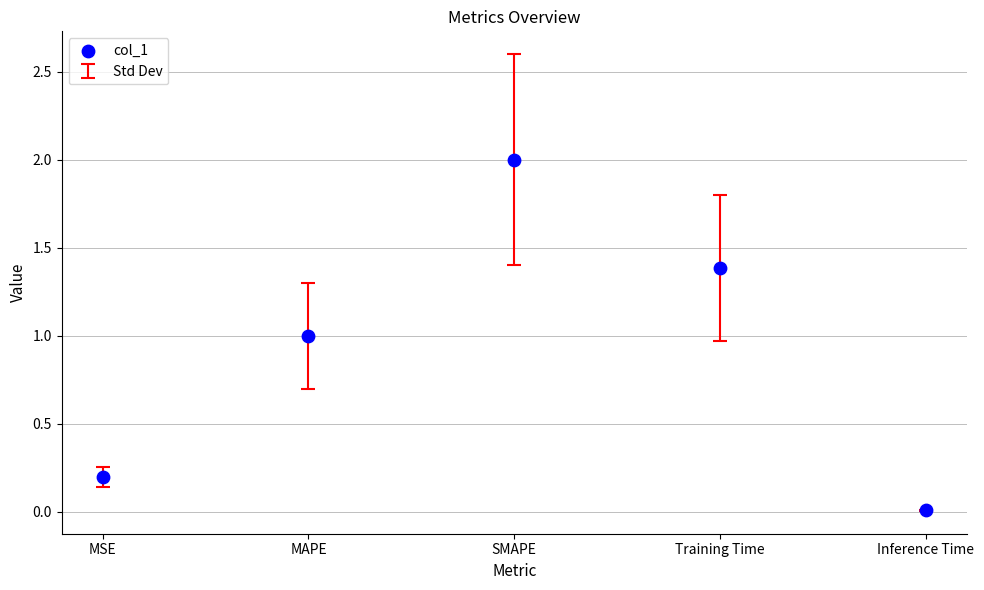

What is the average Y value?

0.9